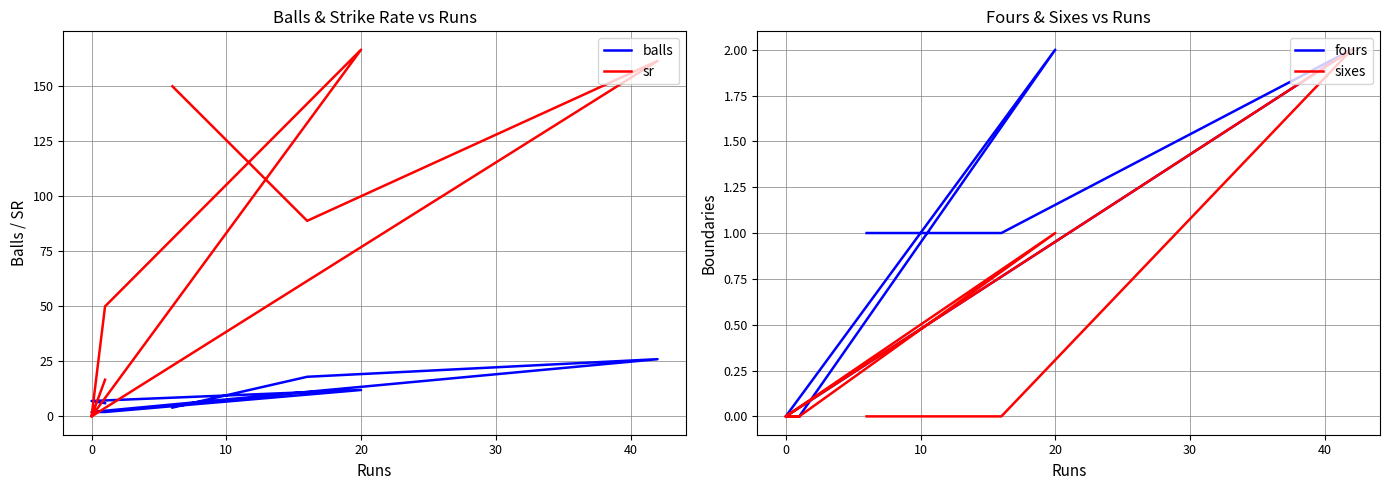

Reading left to right, transcribe all the data shown in this chart.

balls: 4.0	18.0	26.0	2.0	2.0	12.0	7.0	6.0
sr: 150.0	88.9	161.5	0.0	50.0	166.7	0.0	16.7
fours: 1.0	1.0	2.0	0.0	0.0	2.0	0.0	0.0
sixes: 0.0	0.0	2.0	0.0	0.0	1.0	0.0	0.0